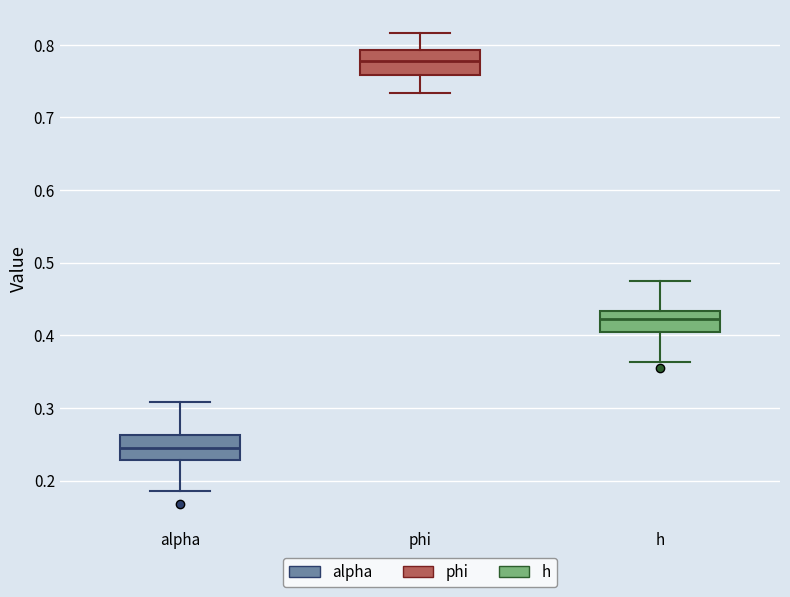

Where is the upper edge of the box for h on the y-axis? The values are not printed on the chart, so give them approximately, as read against the axis.

0.43